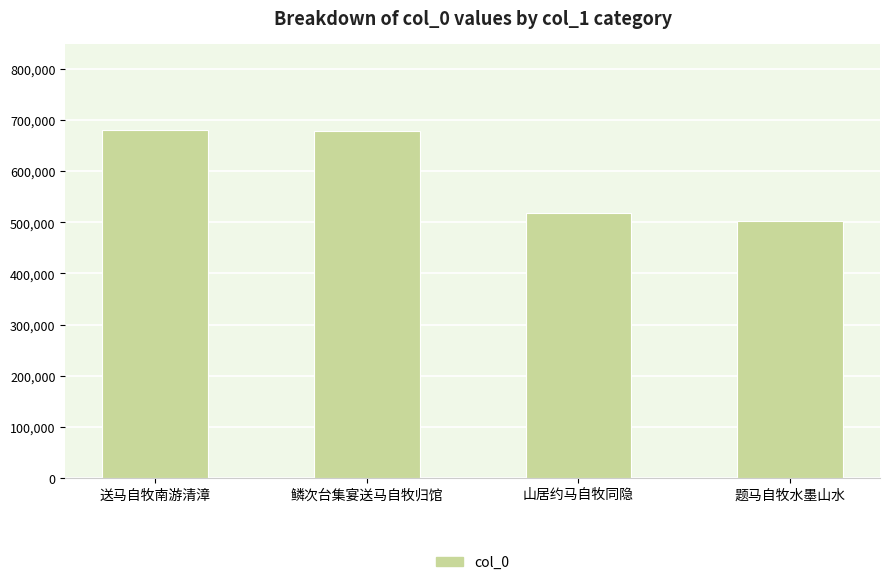

How many bars are there in total?

4